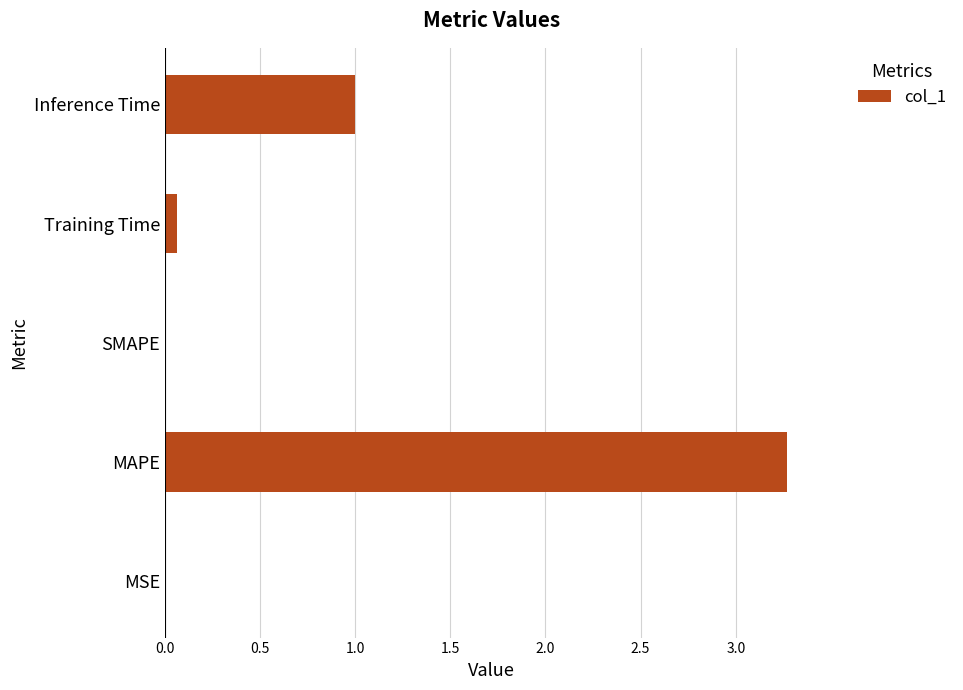

Between Inference Time and MAPE, which is larger?

MAPE